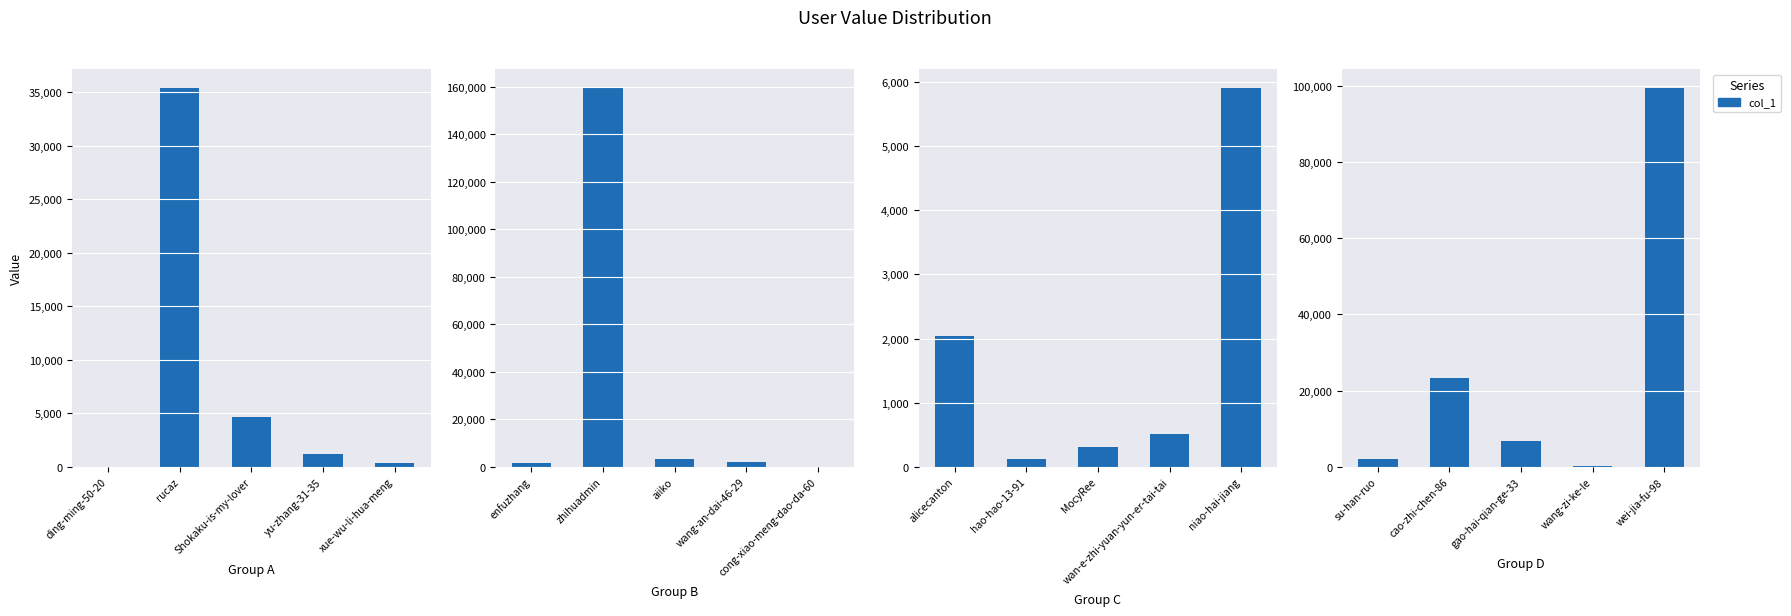

Is it true that the value at cao-zhi-chen-86 is 7872?

False